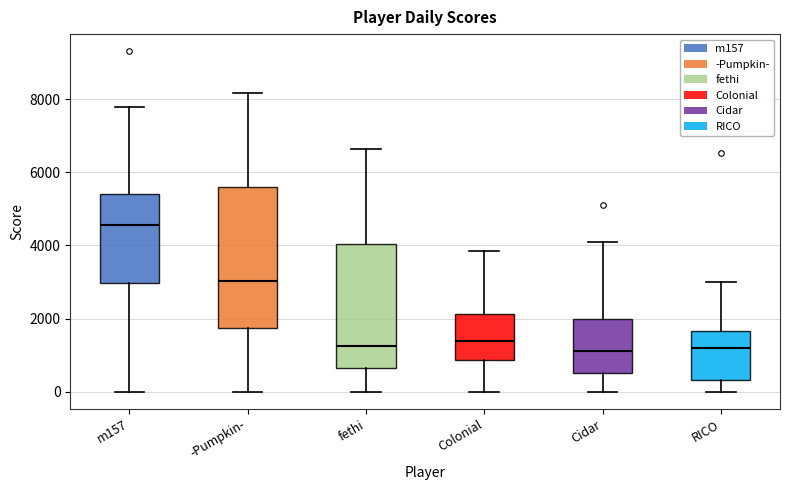

Reading left to right, read every box against the y-axis: the position of its median line, the range the box covers, and the ends of its whiskers. The values are not printed on the chart, so give them approximately, as read against the axis.

m157: median 4600, box 3000 to 5400, whiskers 0 to 7800
-Pumpkin-: median 3000, box 1800 to 5600, whiskers 0 to 8200
fethi: median 1200, box 600 to 4000, whiskers 0 to 6600
Colonial: median 1400, box 800 to 2200, whiskers 0 to 3800
Cidar: median 1200, box 600 to 2000, whiskers 0 to 4000
RICO: median 1200, box 400 to 1600, whiskers 0 to 3000